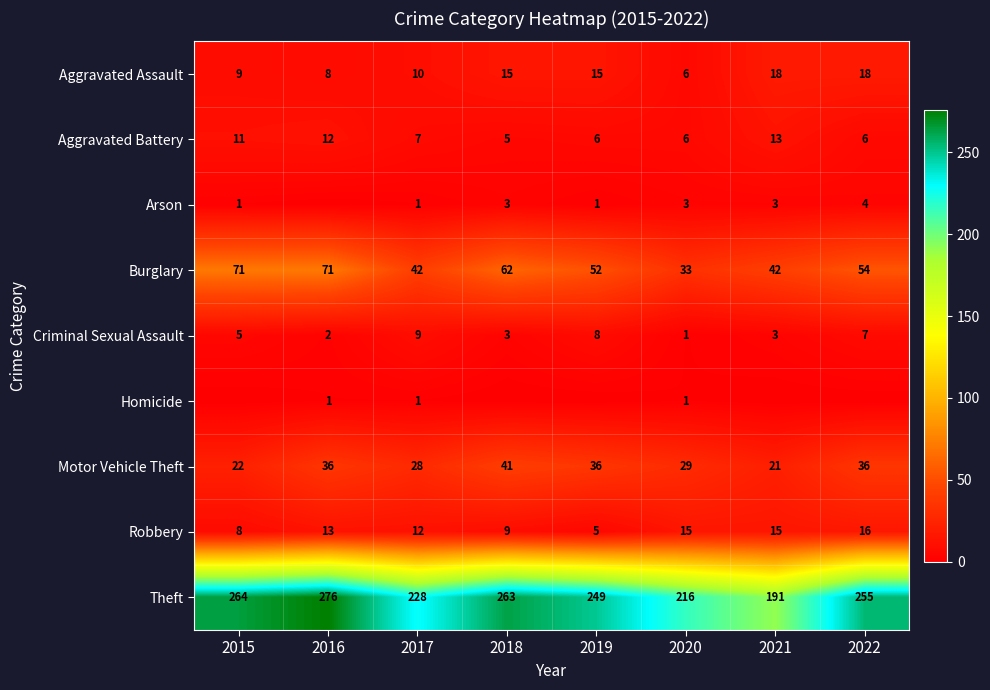

The value of Homicide at 2016 is 1. True or false?

True